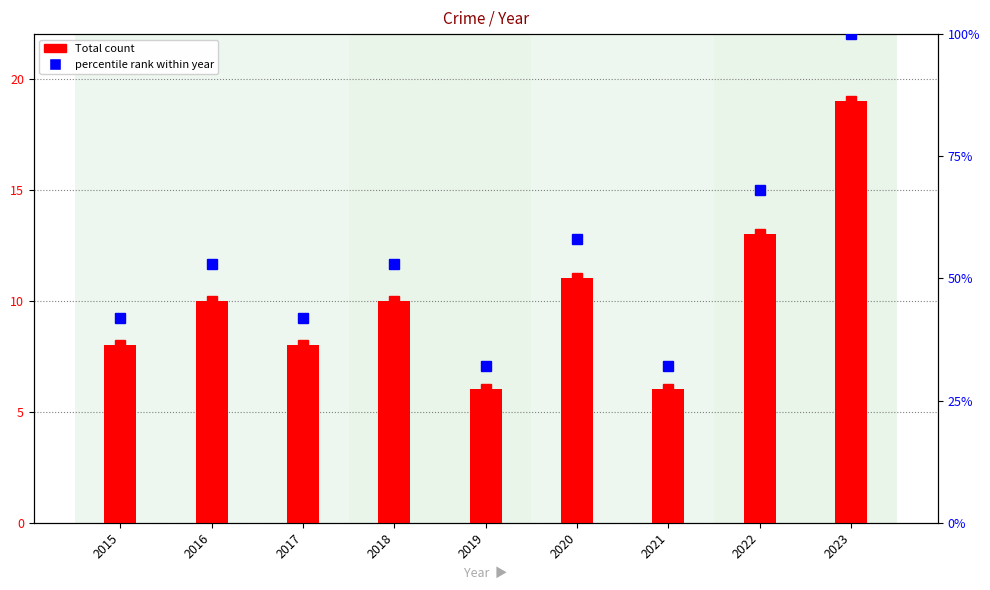

What is the average value of the Total count series?

10